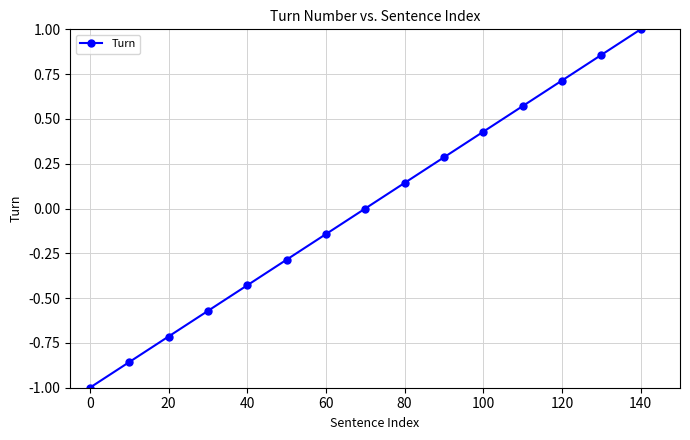

True or false: the data has more than 2 interior local peaks.

False